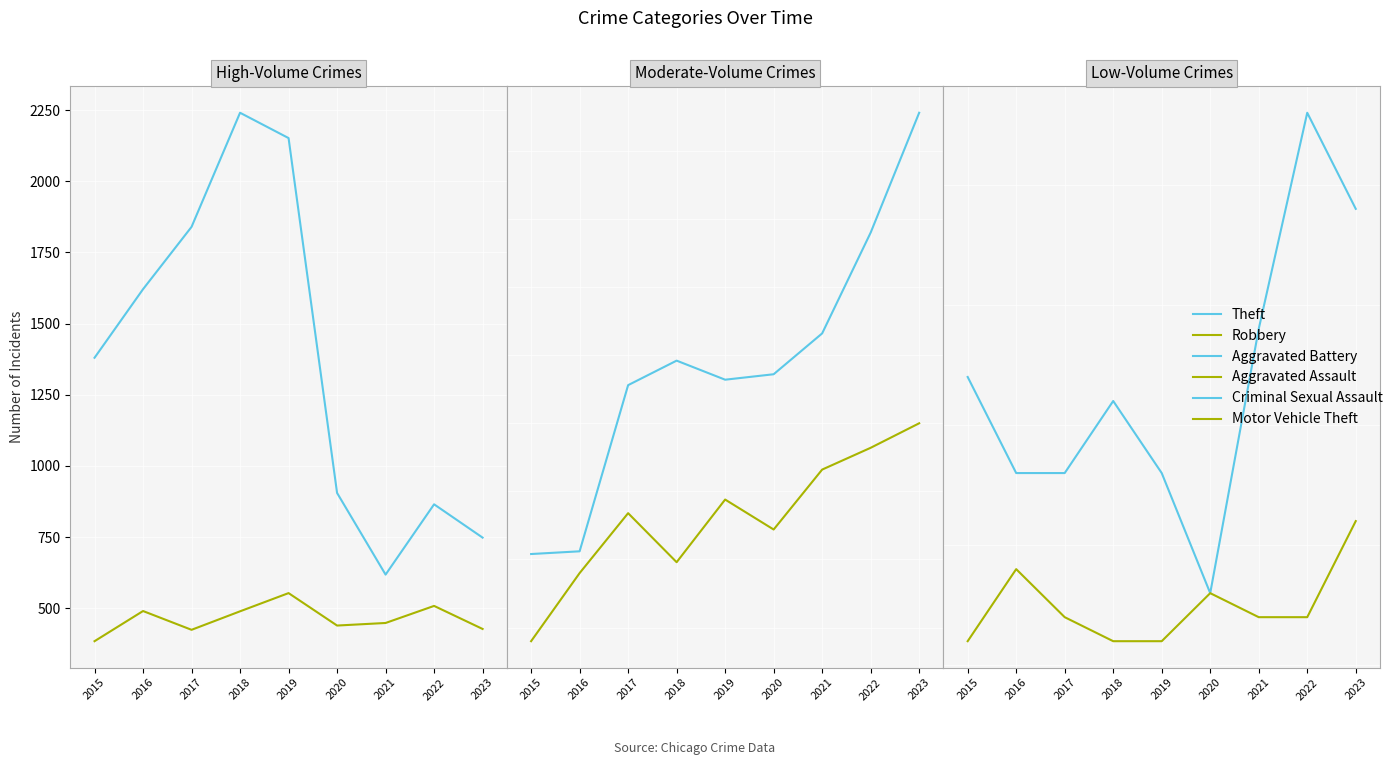

Which series has the largest range (max minus min)?

Theft